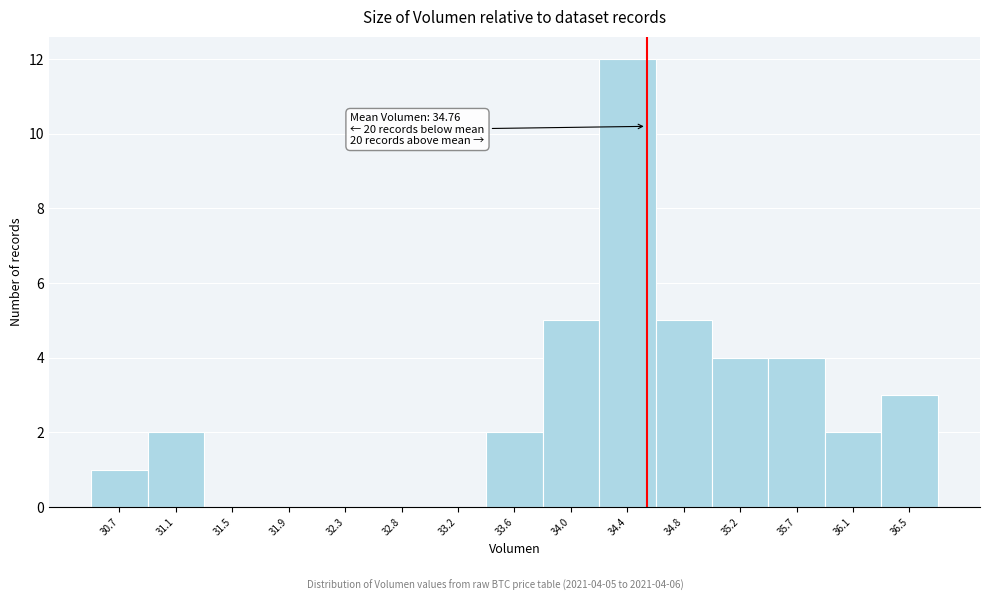

Reading right to left, what are all the values shown in this chart?

36.5=3	36.1=2	35.7=4	35.2=4	34.8=5	34.4=12	34.0=5	33.6=2	33.2=0	32.8=0	32.3=0	31.9=0	31.5=0	31.1=2	30.7=1